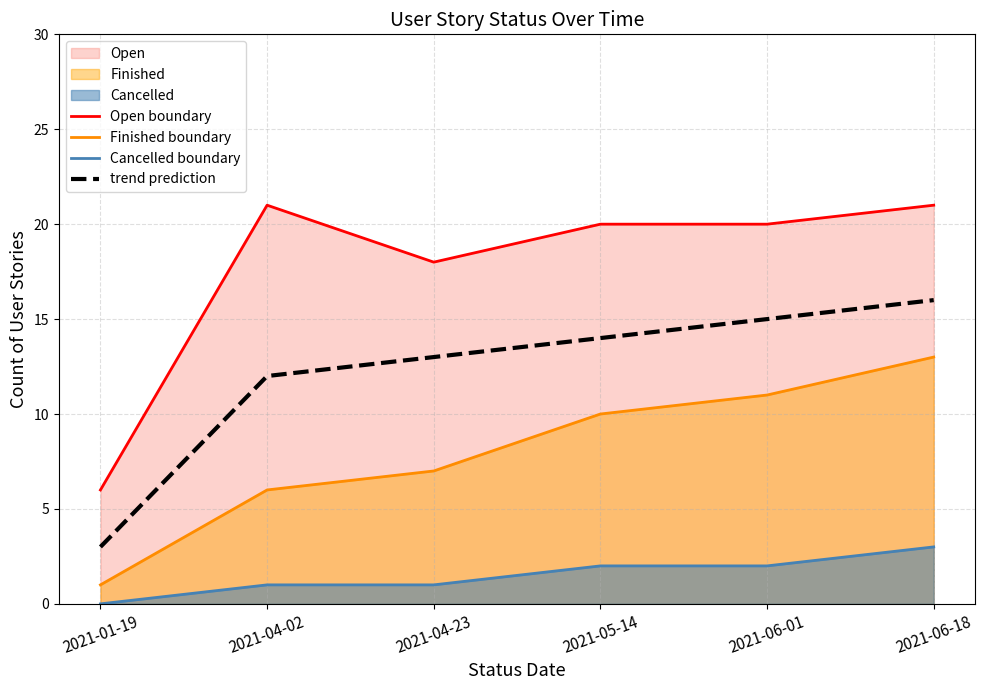

True or false: Cancelled boundary and trend prediction intersect in this chart.

False